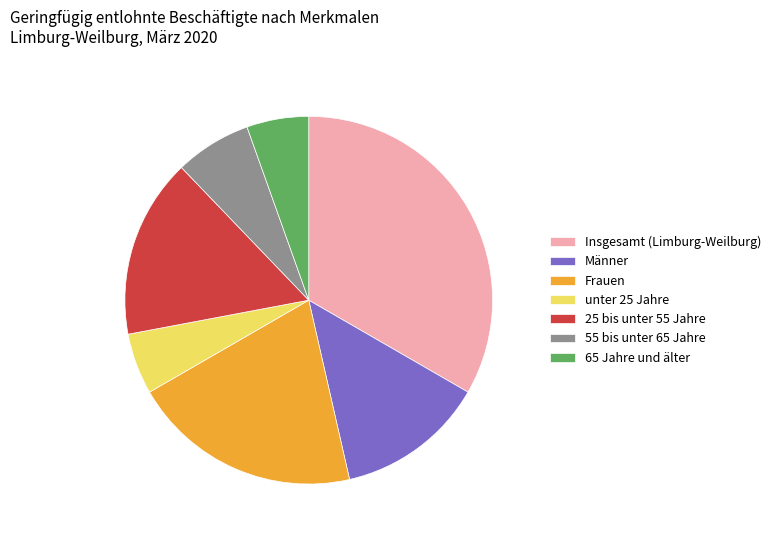

Does 55 bis unter 65 Jahre account for over 50% of the chart?

No